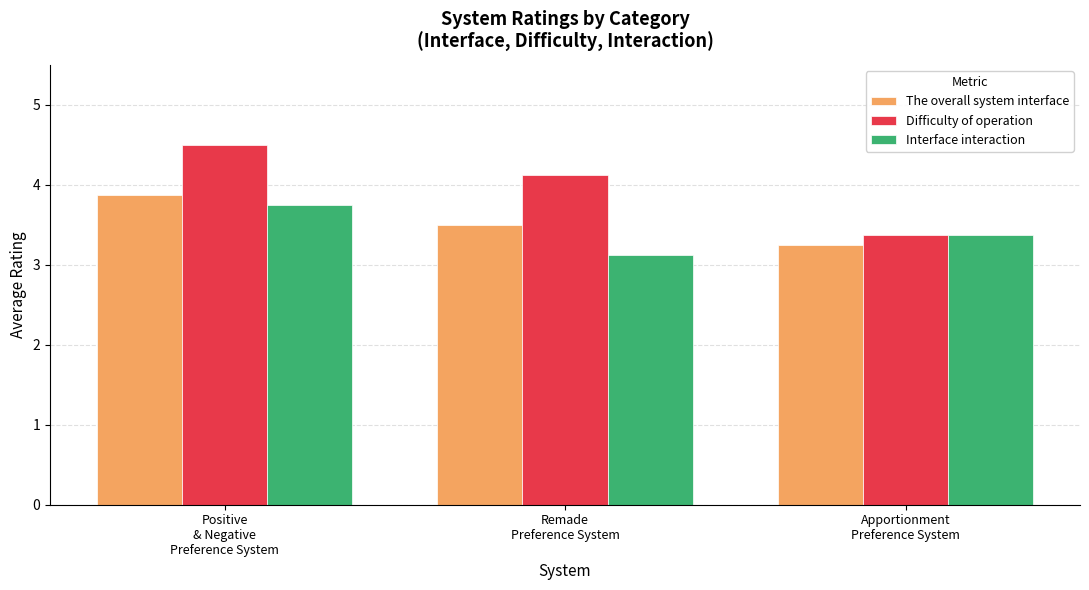

What is the difference between the maximum and second lowest values in the Difficulty of operation series?

0.4